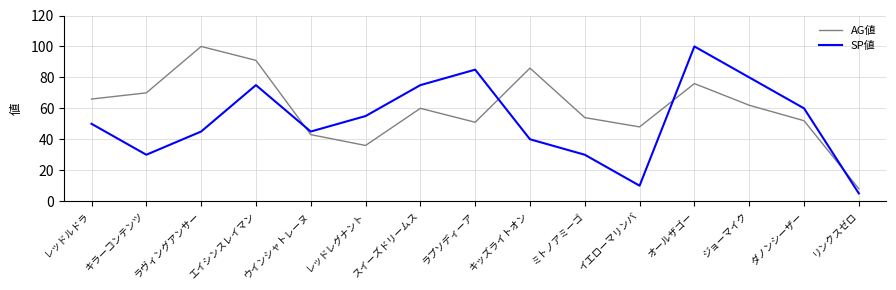

What is the total value across all series at キラーコンテンツ?

100